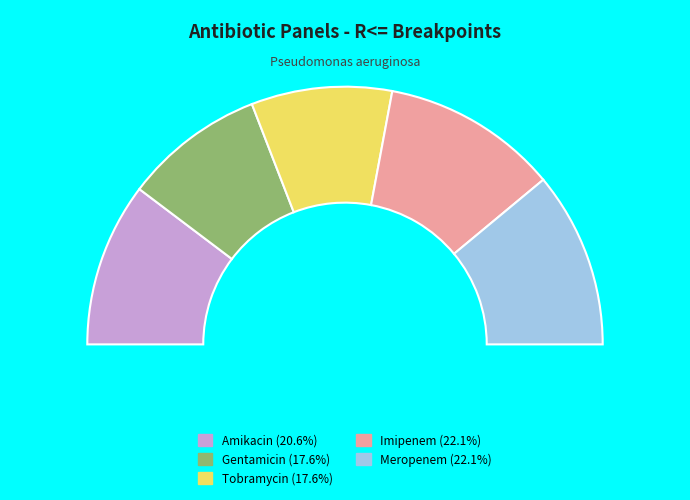

Does Meropenem account for over 50% of the chart?

No